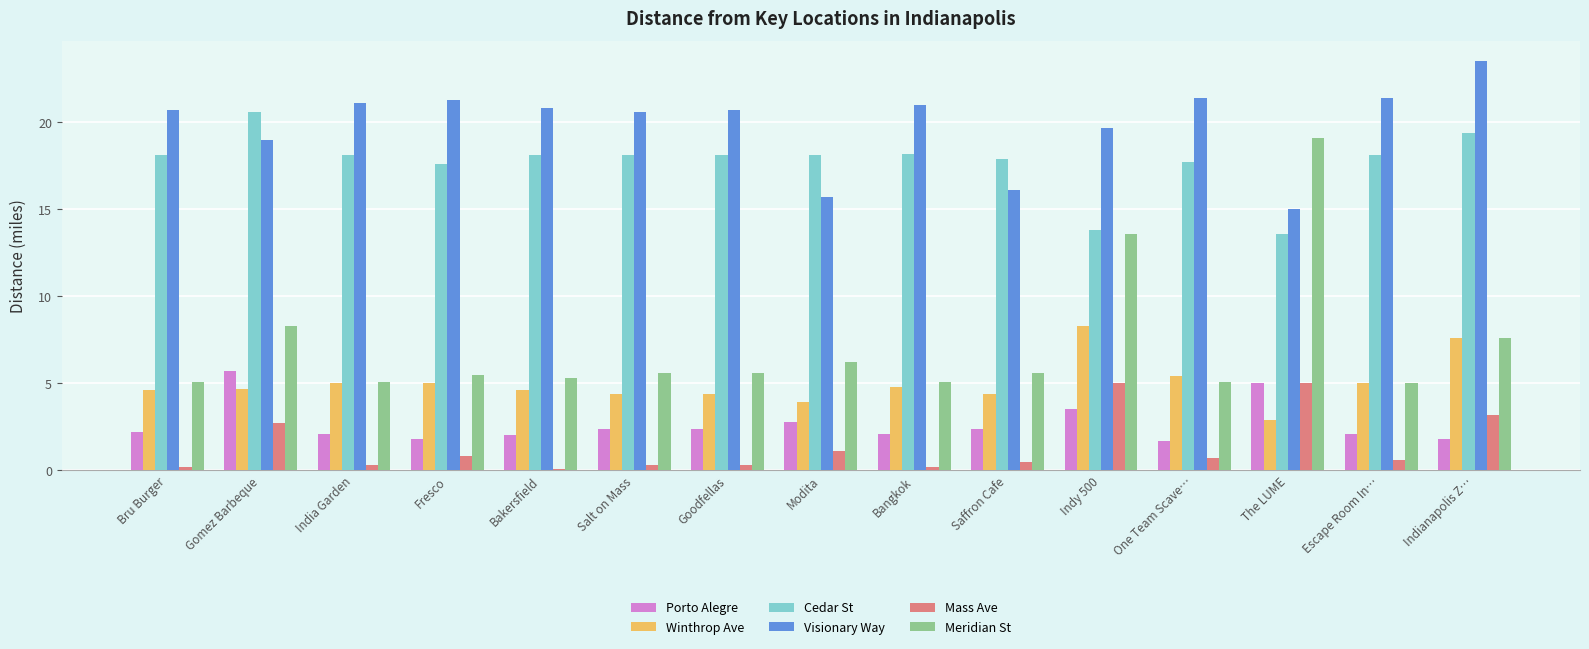

How many categories are shown in the chart?

15